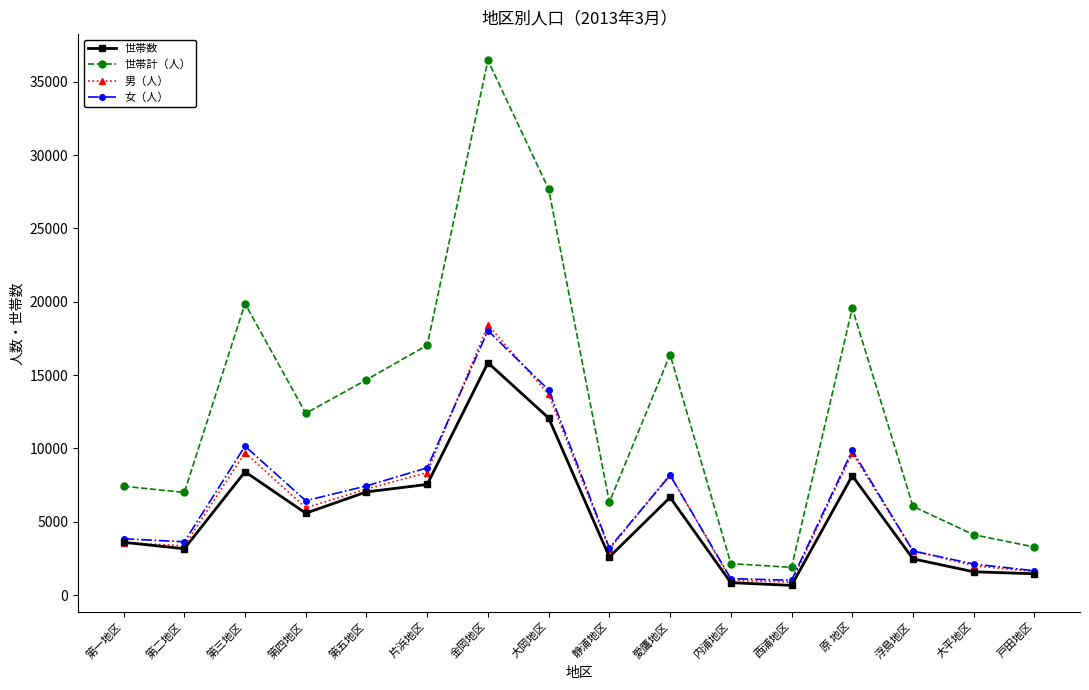

What is the maximum value shown in the chart?

36454